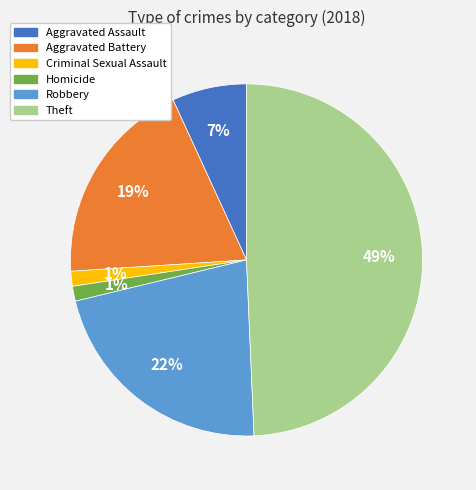

Is the sum of Criminal Sexual Assault and Aggravated Battery greater than half?

No